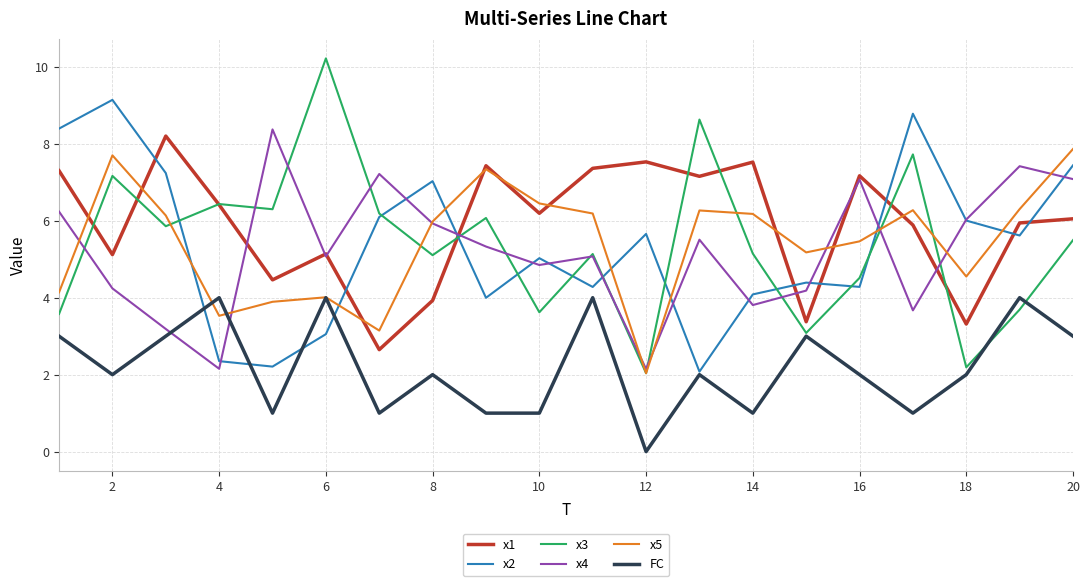

How many values in the x3 series are below 5?

7